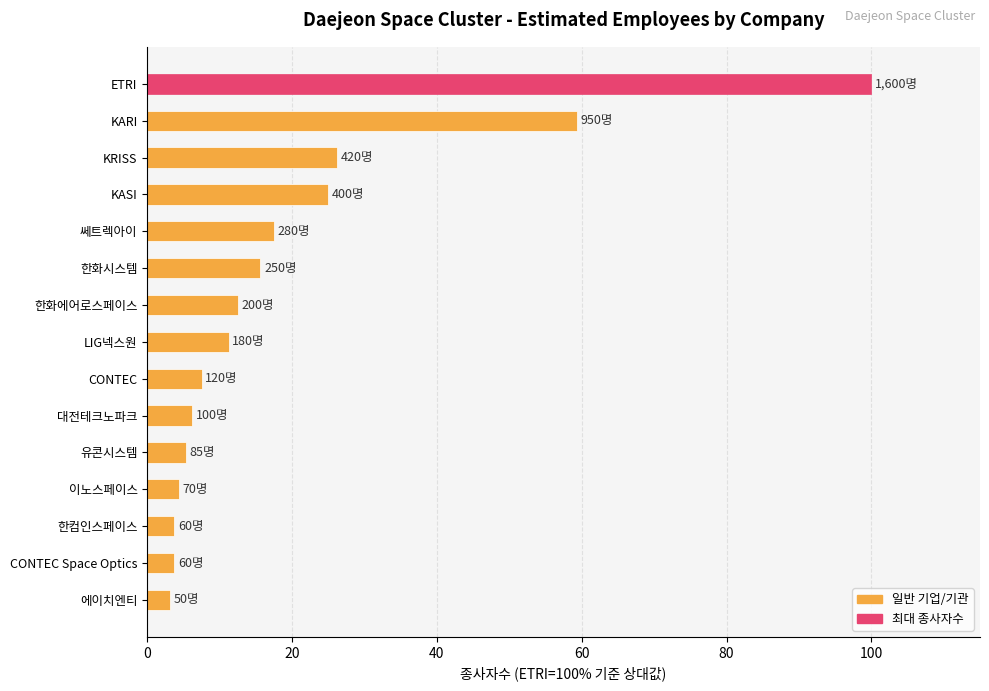

What is the label of the 11th bar from the top?

유콘시스템